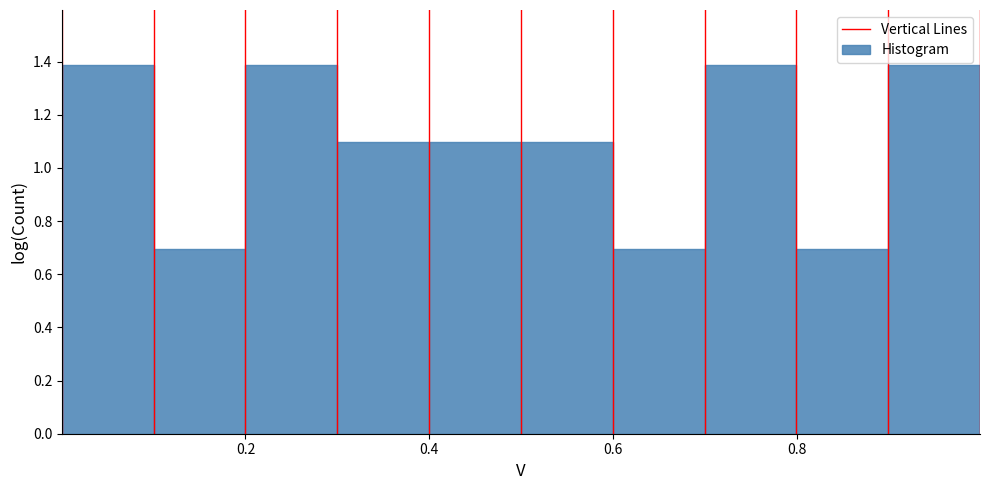

Reading left to right, list every bar in this chart as the range it spans on the x-axis followed by its height. Neither the bar edges nor the heights are printed on the chart, so give them approximately, as read against the axes.

0.0 to 0.1: 1.38
0.1 to 0.2: 0.70
0.2 to 0.3: 1.38
0.3 to 0.4: 1.10
0.4 to 0.5: 1.10
0.5 to 0.6: 1.10
0.6 to 0.7: 0.70
0.7 to 0.8: 1.38
0.8 to 0.9: 0.70
0.9 to 1.0: 1.38